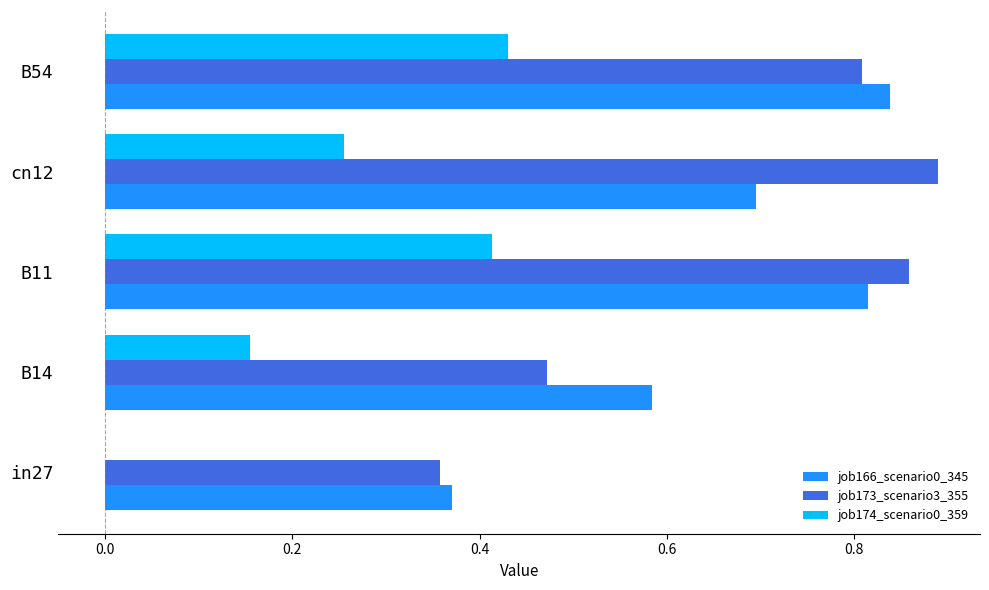

Which series changed the most between B11 and cn12?

job174_scenario0_359